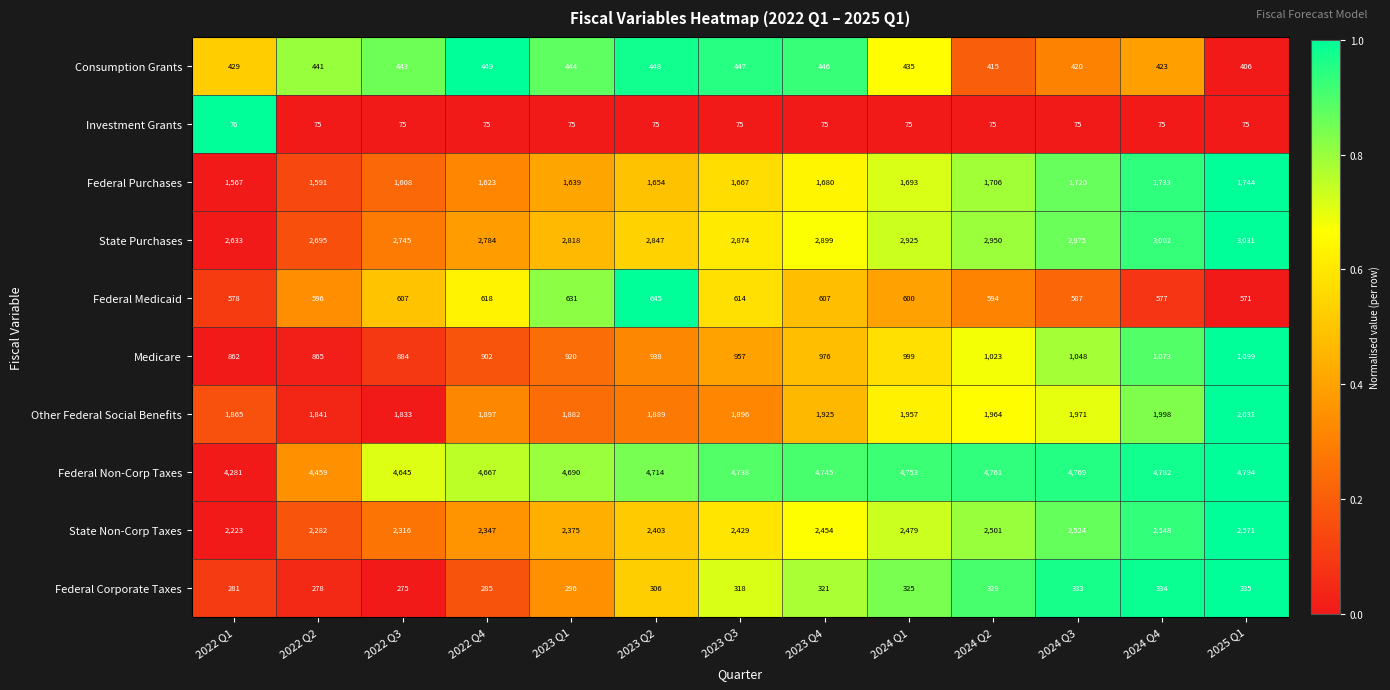

Which series has the widest spread of values?

Federal Non-Corp Taxes